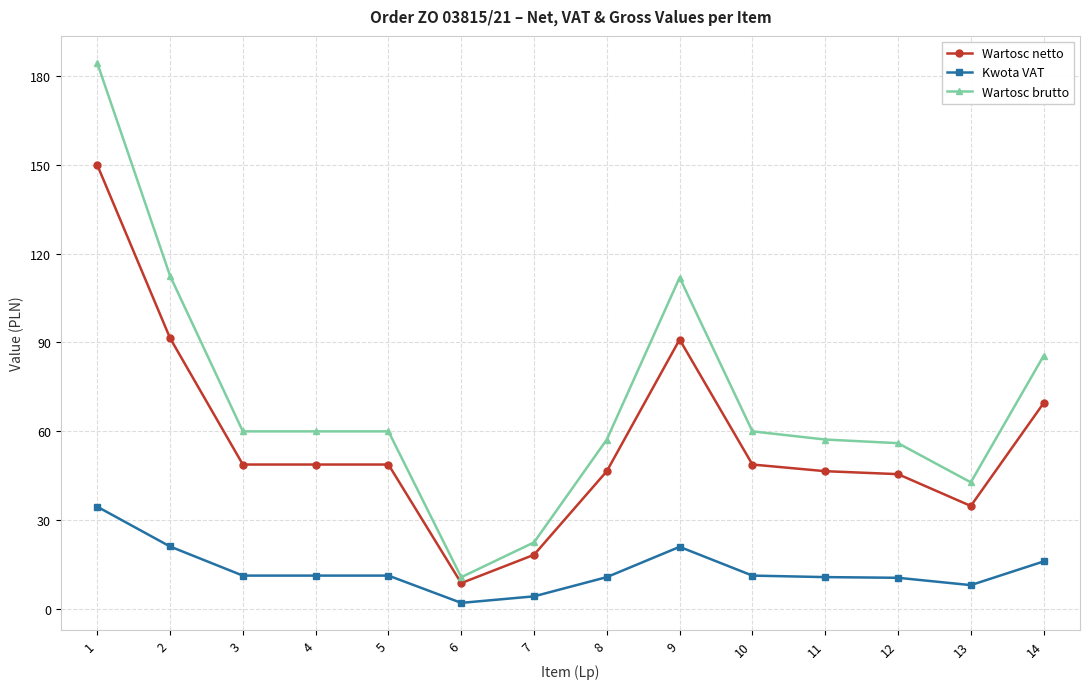

Rank the series at 14 from lowest to highest value.

Kwota VAT, Wartosc netto, Wartosc brutto